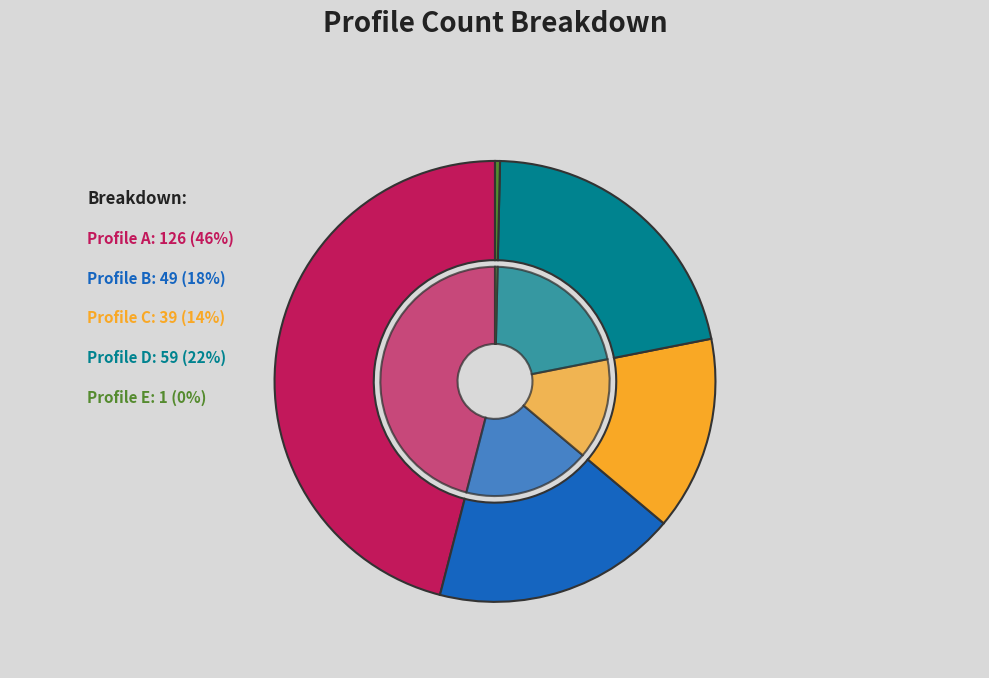

How many slices are in this pie chart?

5